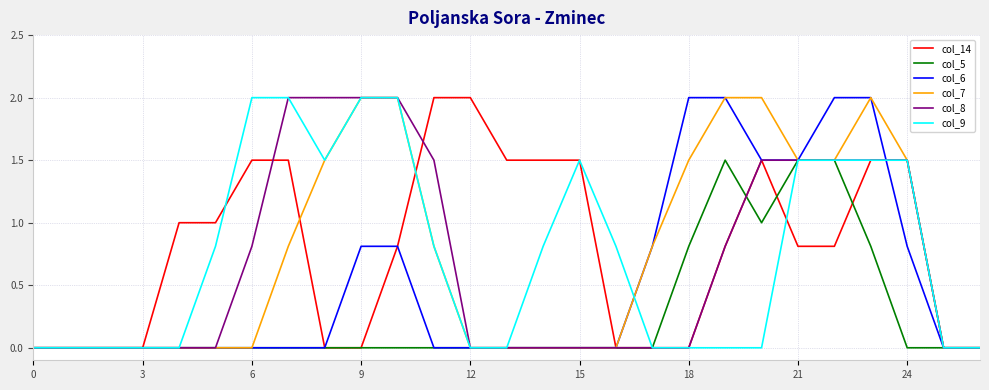

What is the greatest value displayed?

2.0